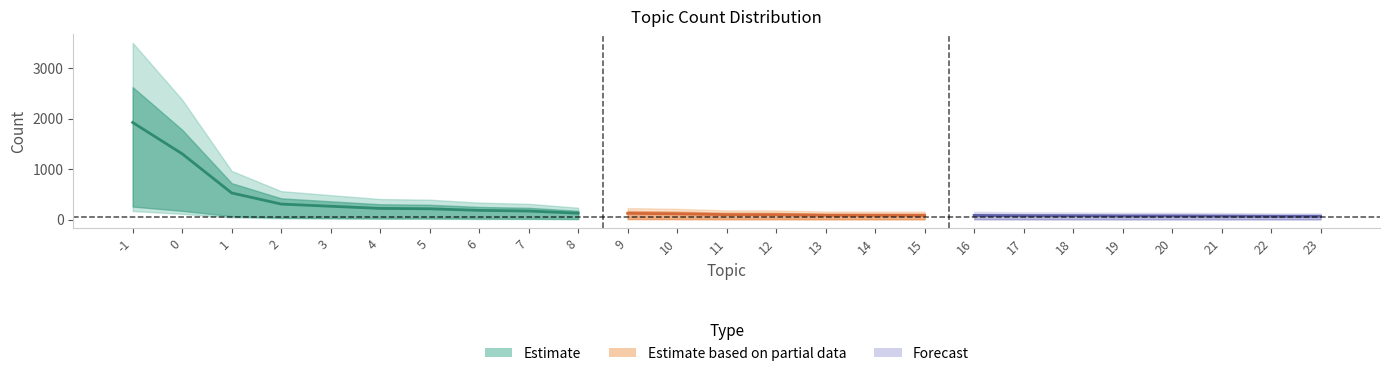

What is the greatest value displayed?

3496